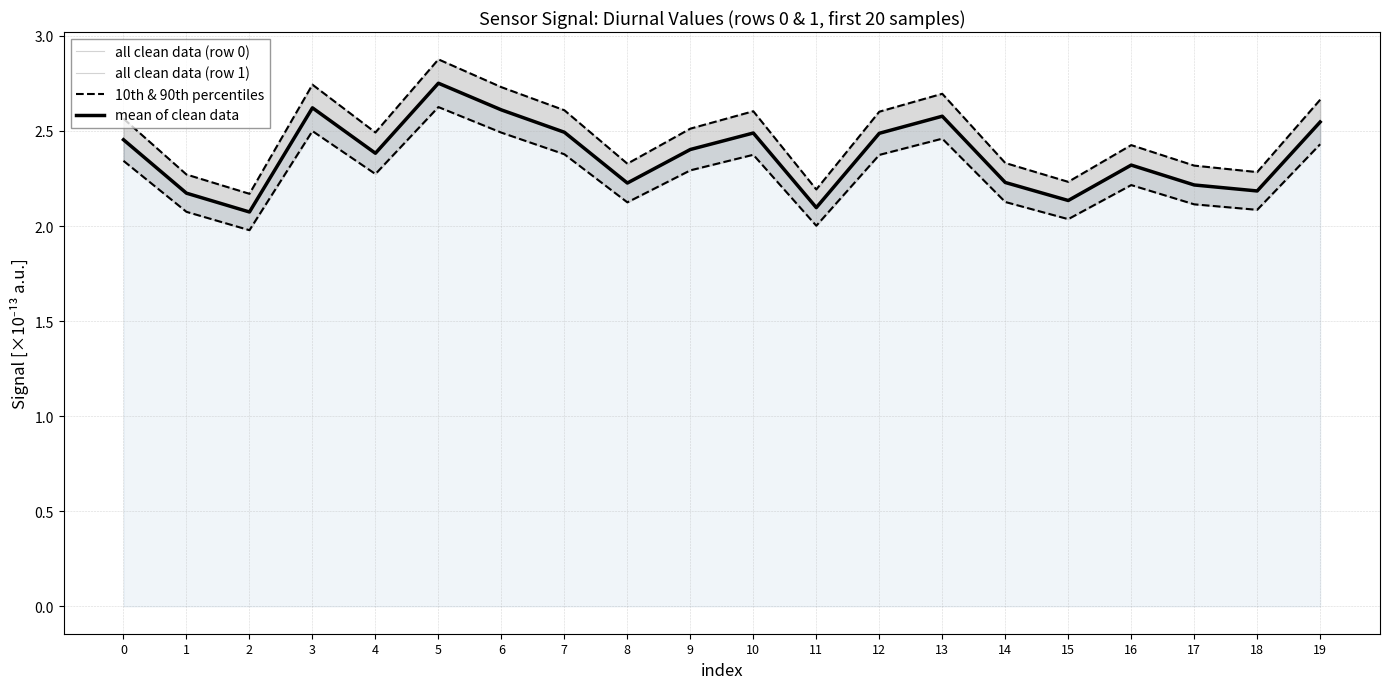

Is it true that 10th & 90th percentiles equals 2.2 at 15?

True